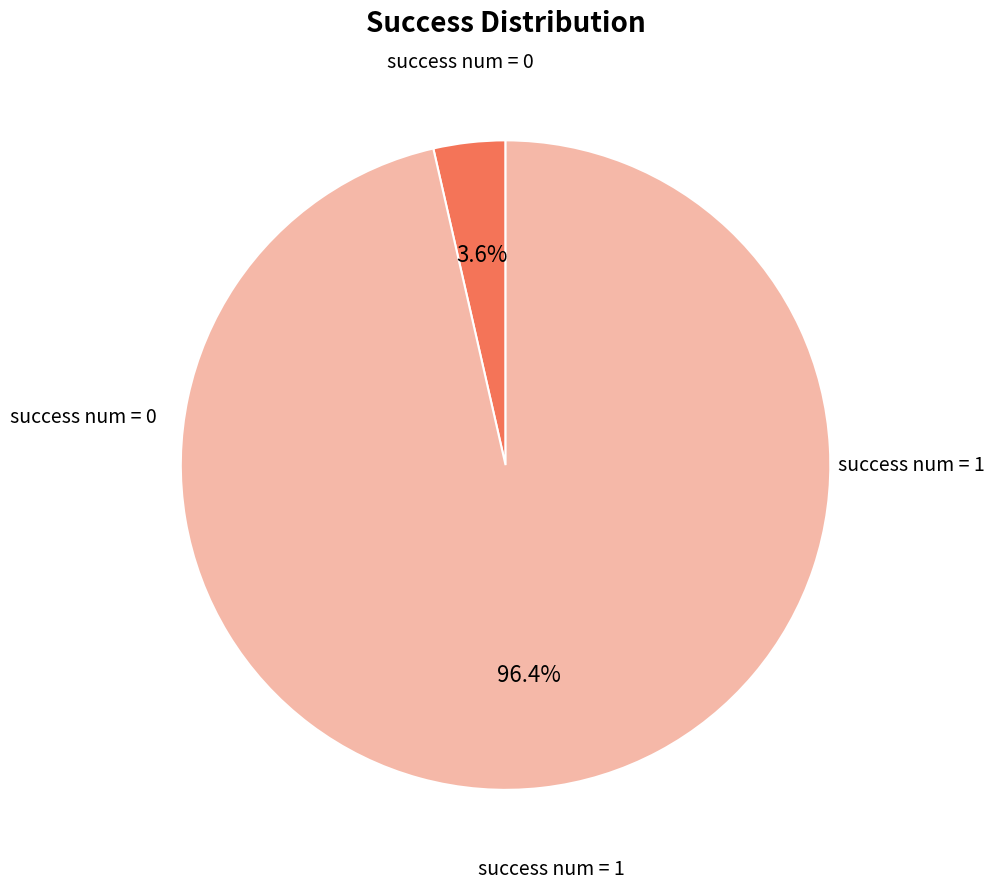

Is there a majority slice in this chart?

Yes